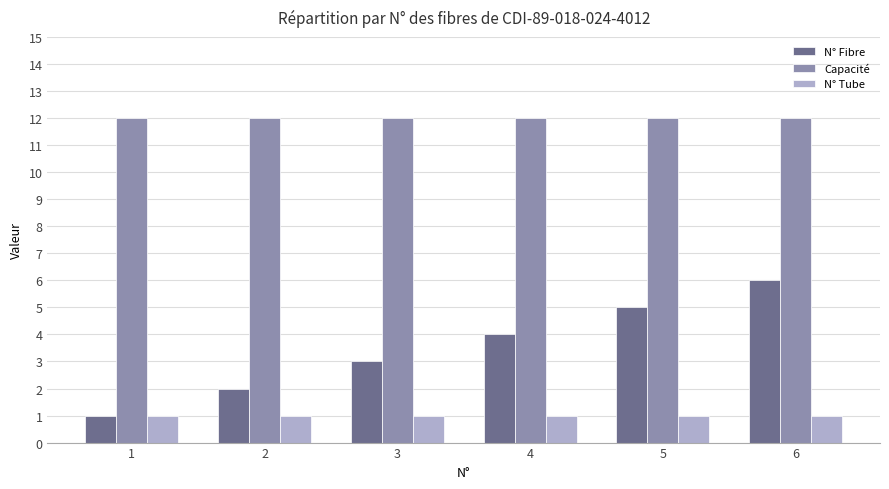

What is the maximum value for Capacité?

12